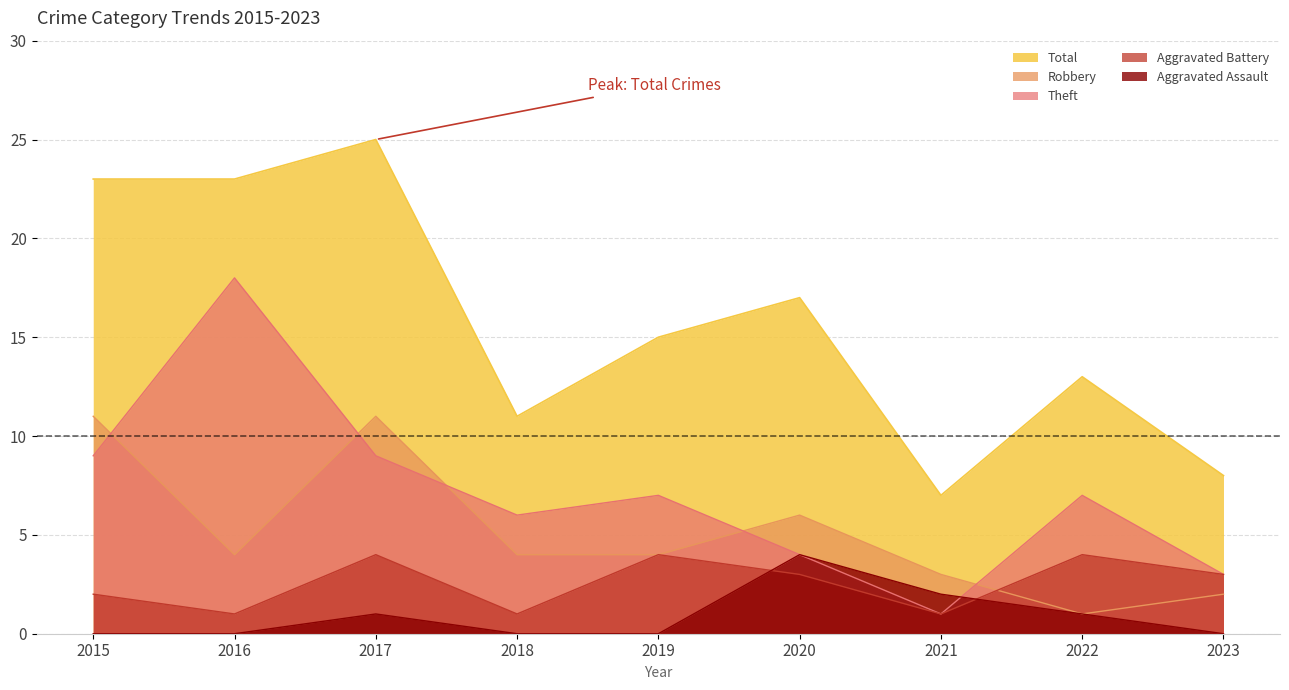

What are all the series names shown in the legend?

Total, Robbery, Theft, Aggravated Battery, Aggravated Assault